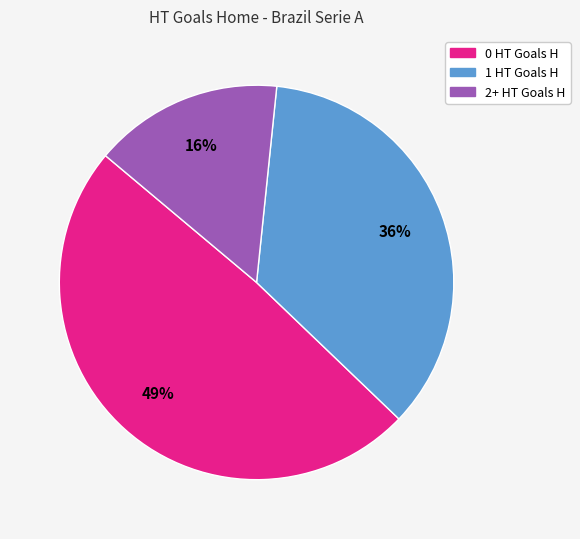

Is there any slice that represents more than half of the pie?

No